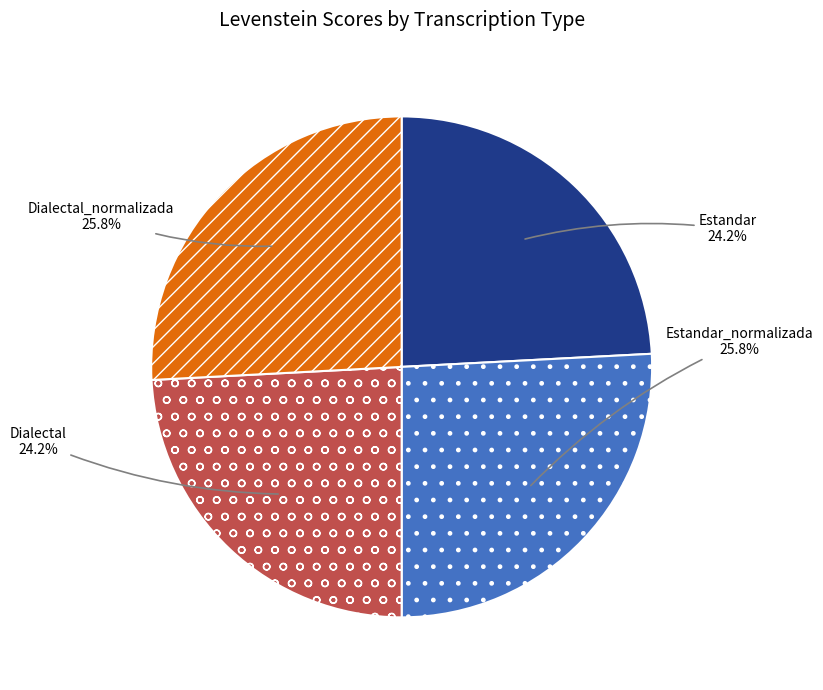

What is the total percentage of Estandar_normalizada and Dialectal?

50.0%